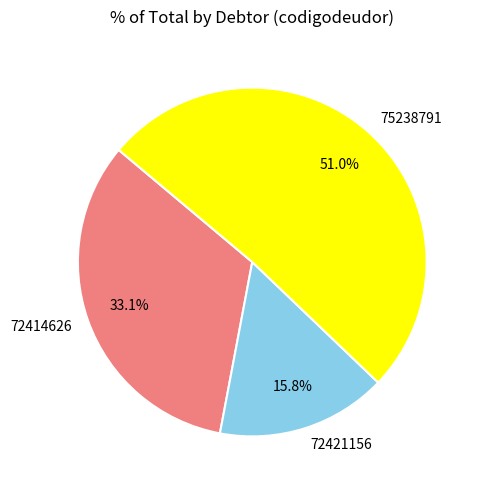

How many segments does this pie chart have?

3